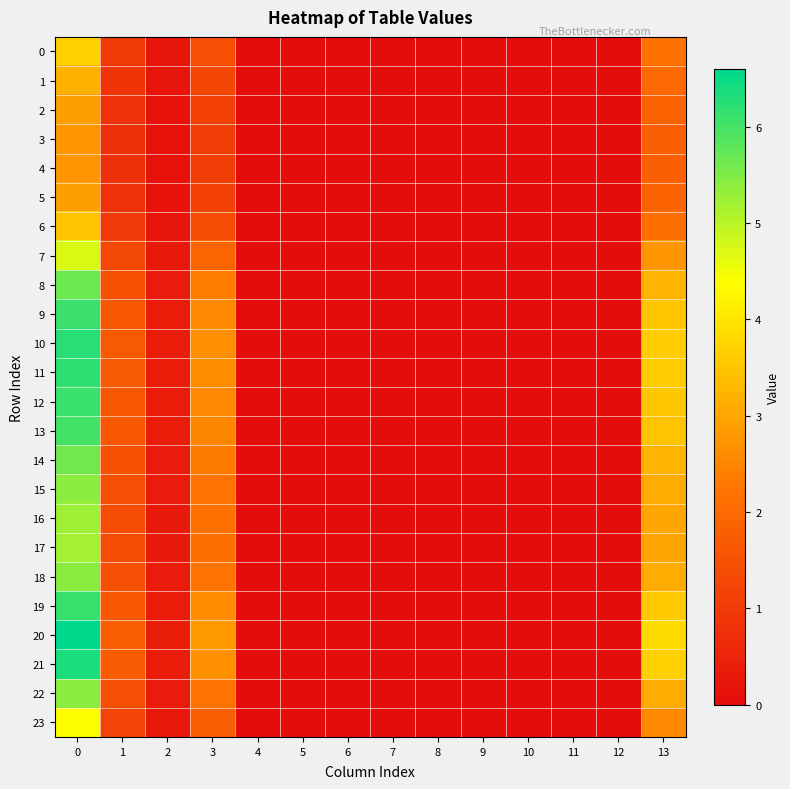

What is the maximum value shown in the chart?

6.6